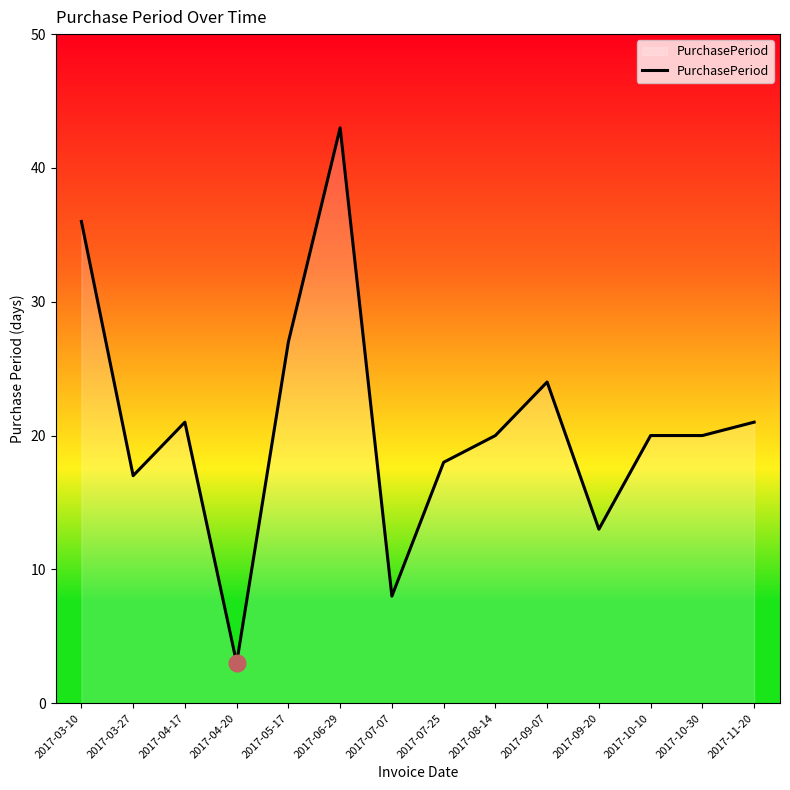

What is the approximate value at 2017-10-10?

20